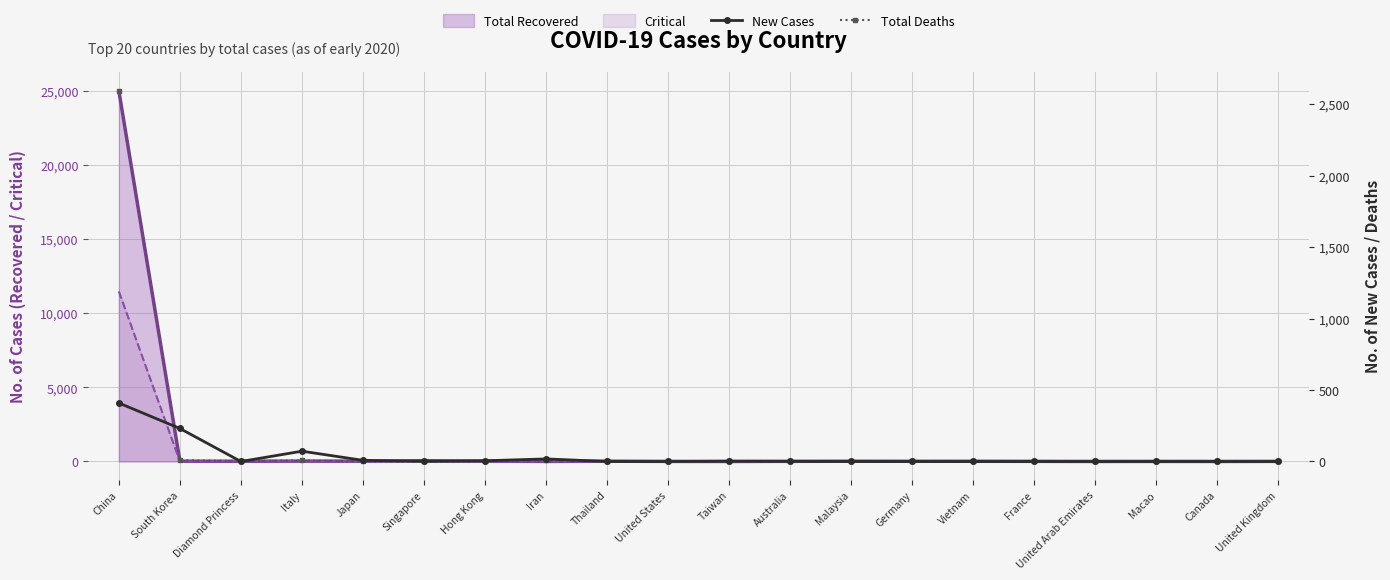

What is the greatest value displayed?

2593